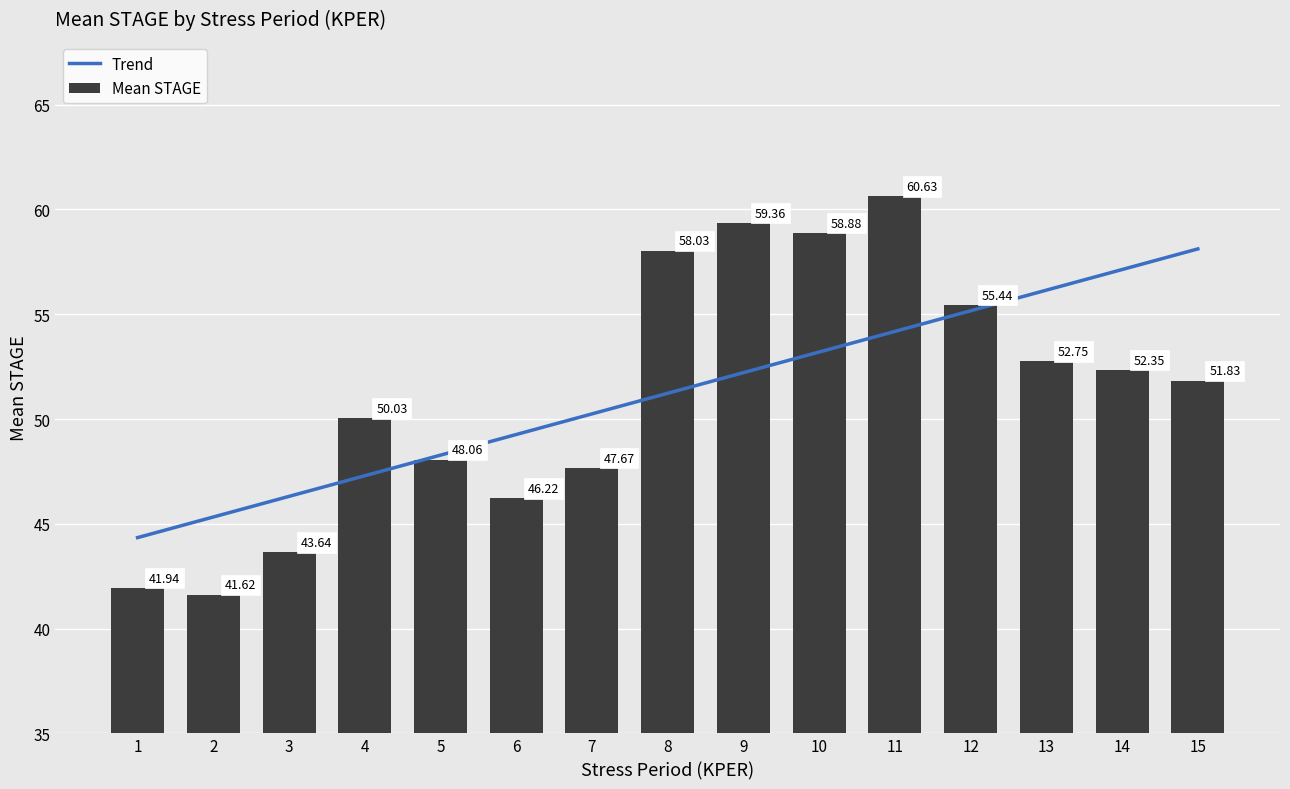

Reading left to right, what are all the values shown in this chart?

1=41.9	2=41.6	3=43.6	4=50.0	5=48.1	6=46.2	7=47.7	8=58.0	9=59.4	10=58.9	11=60.6	12=55.4	13=52.8	14=52.4	15=51.8